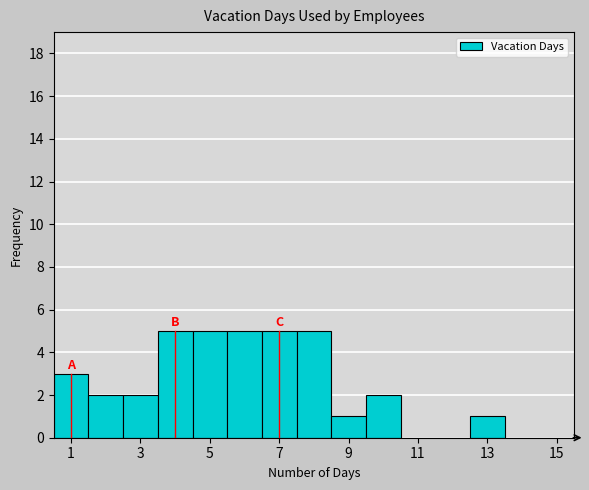

Reading left to right, transcribe this chart: for each bar, give the range it covers on the x-axis and its height. Neither the bar edges nor the heights are printed on the chart, so give them approximately, as read against the axes.

0.5 to 1.5: 3
1.5 to 2.5: 2
2.5 to 3.5: 2
3.5 to 4.5: 5
4.5 to 5.5: 5
5.5 to 6.5: 5
6.5 to 7.5: 5
7.5 to 8.5: 5
8.5 to 9.5: 1
9.5 to 10.5: 2
10.5 to 11.5: 0
11.5 to 12.5: 0
12.5 to 13.5: 1
13.5 to 14.5: 0
14.5 to 15.5: 0